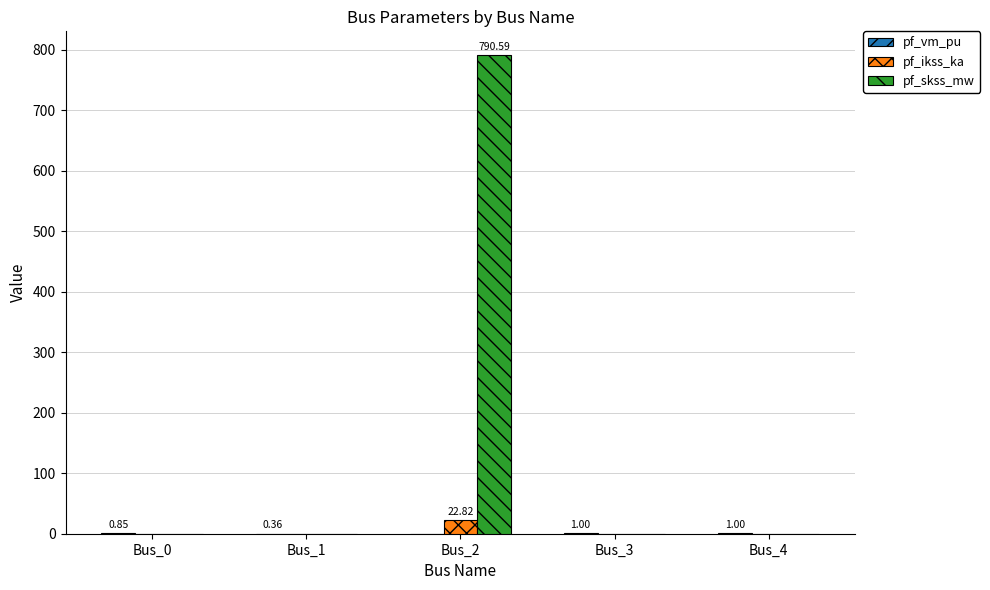

Which series has the largest total across all categories?

pf_skss_mw